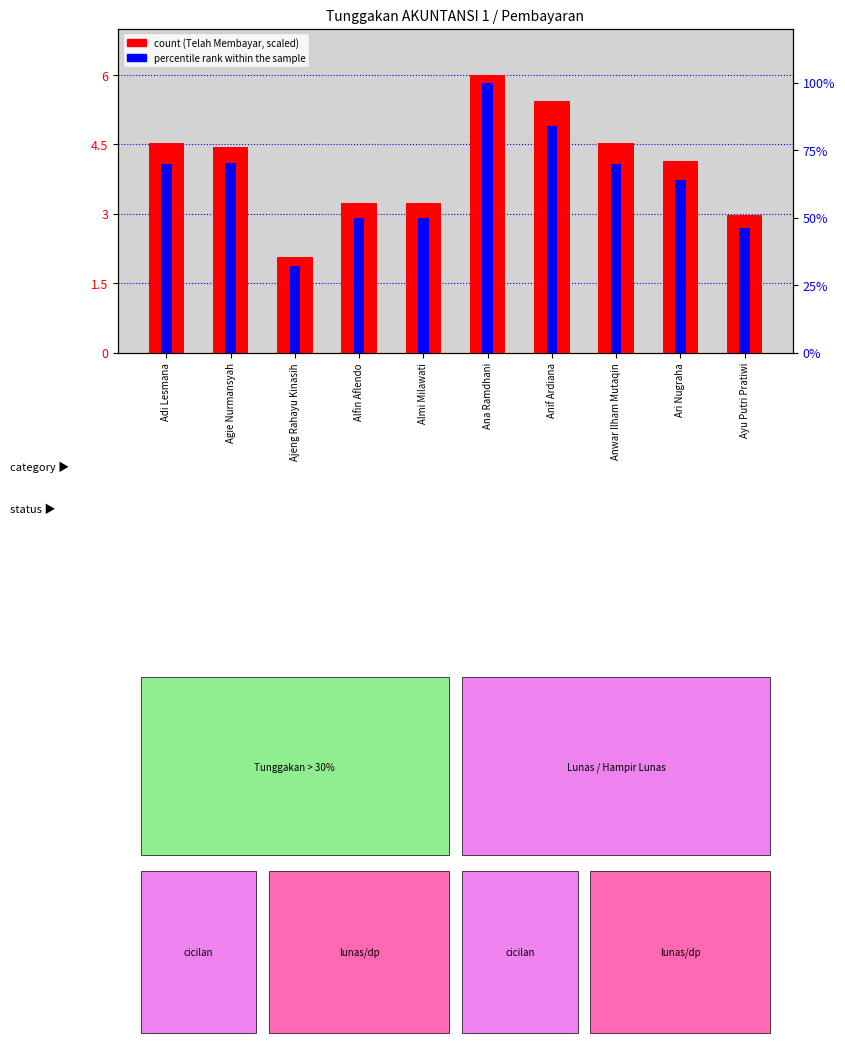

What is the label of the 7th bar from the right?

Alfin Aflendo